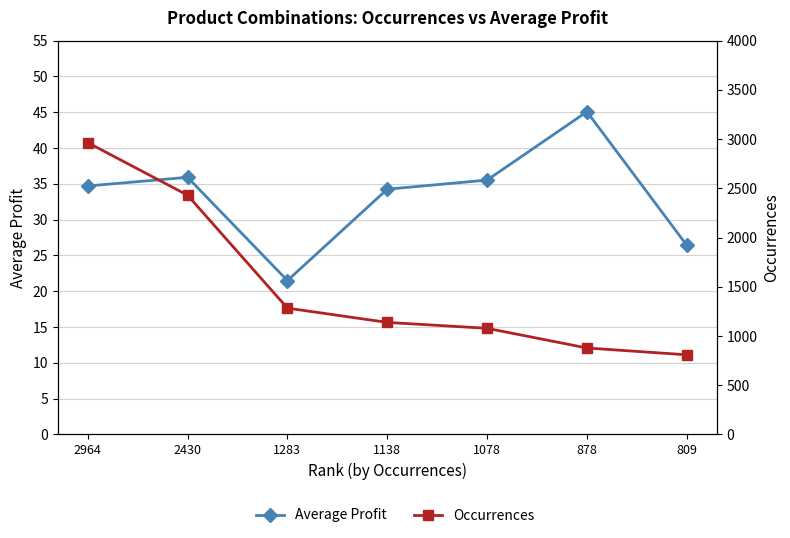

What is the value of the Occurrences point at the 7th from the left?

809.0